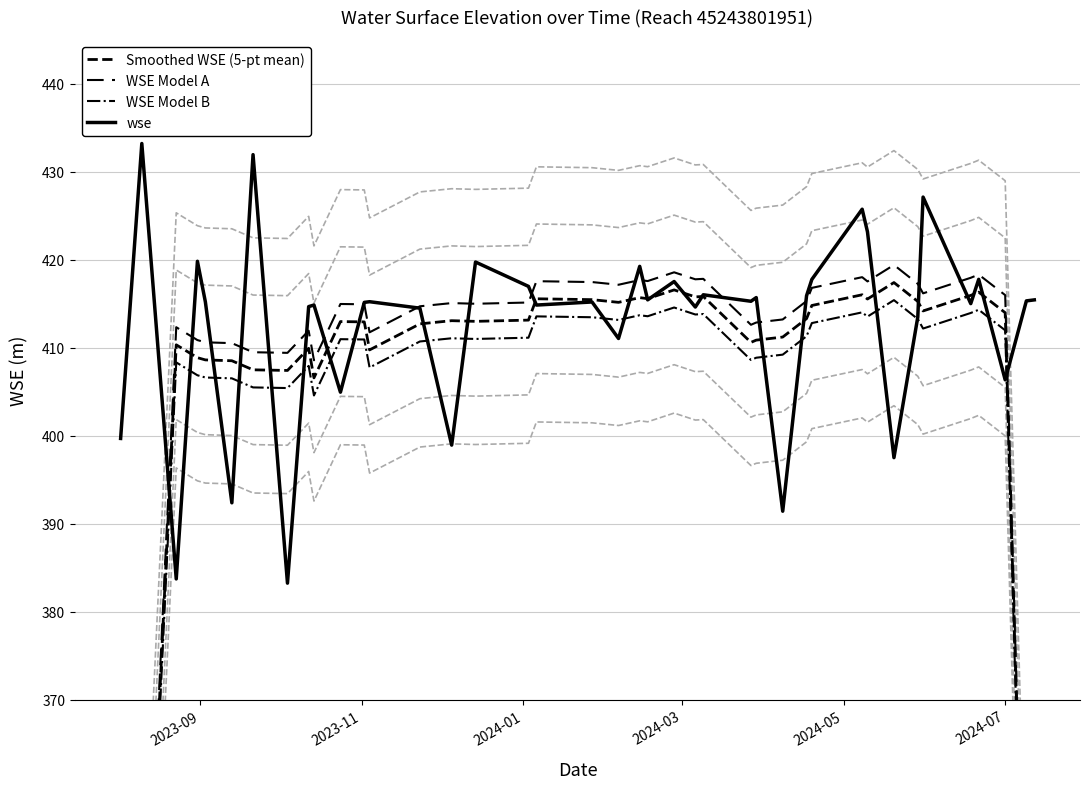

How many categories are shown in the chart?

40